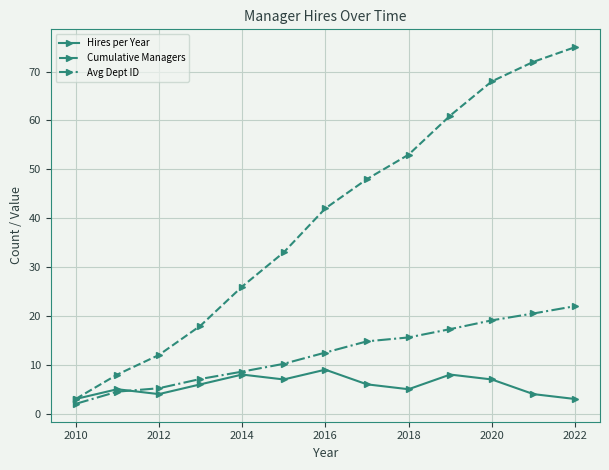

Which series has the largest total across all categories?

Cumulative Managers